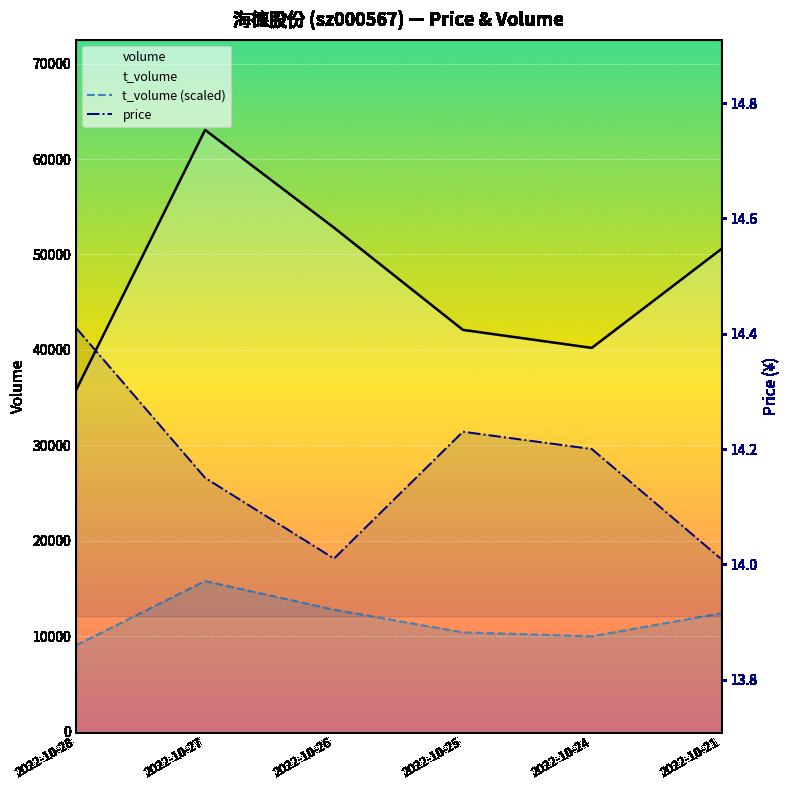

How many categories are shown in the chart?

6